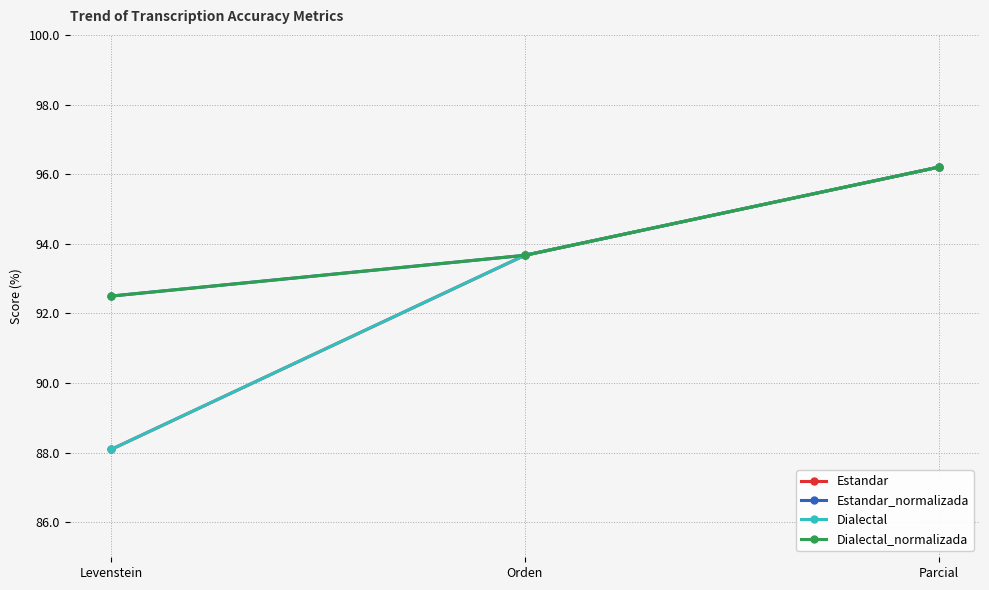

Between Levenstein and Parcial, which is larger?

Parcial